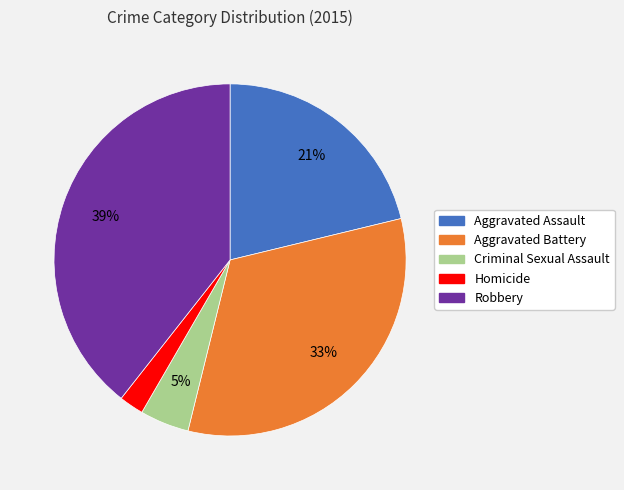

To the nearest percent, what percentage of the pie is Aggravated Assault?

21%